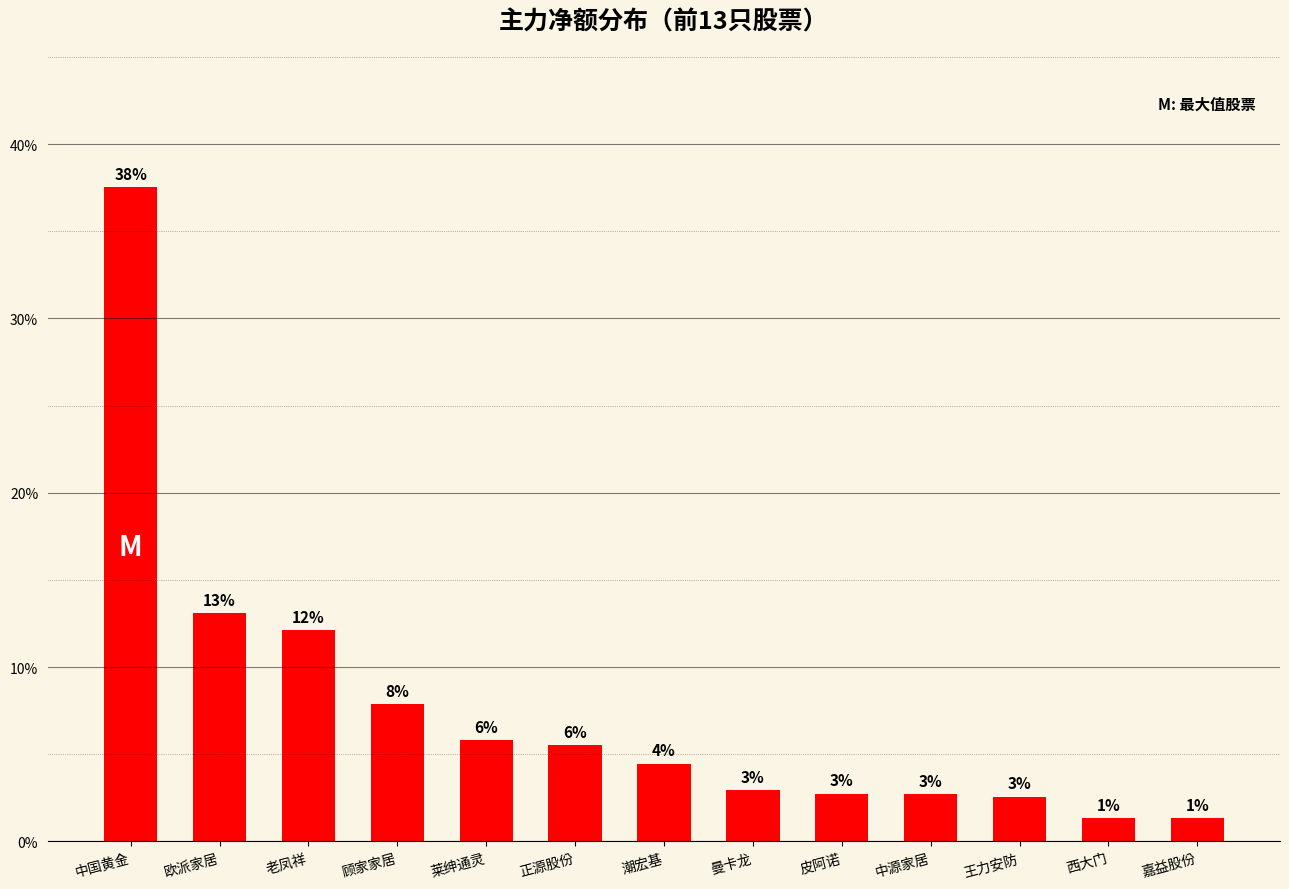

Are the bars horizontal?

No